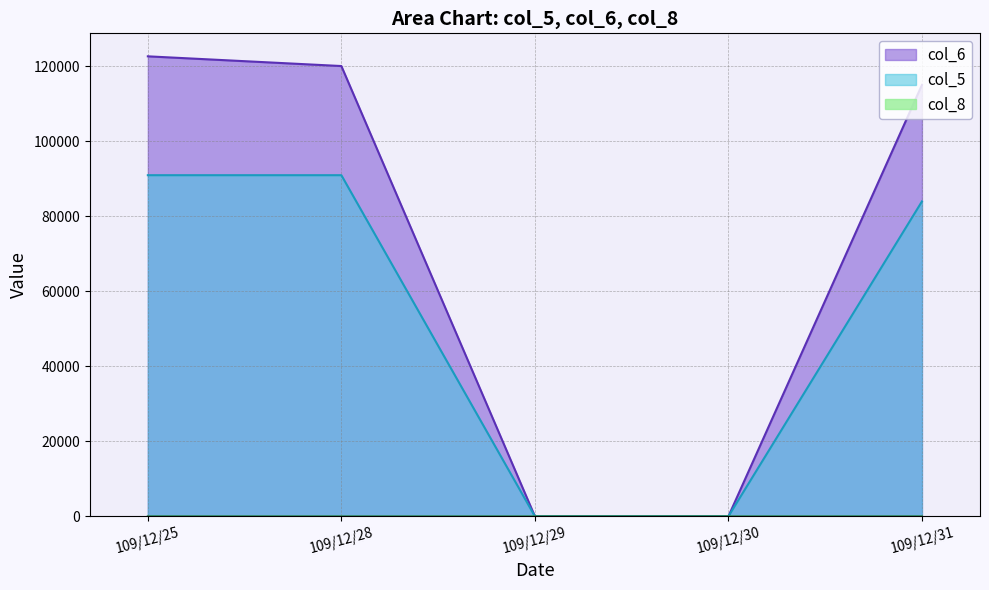

How many series are shown in this chart?

3